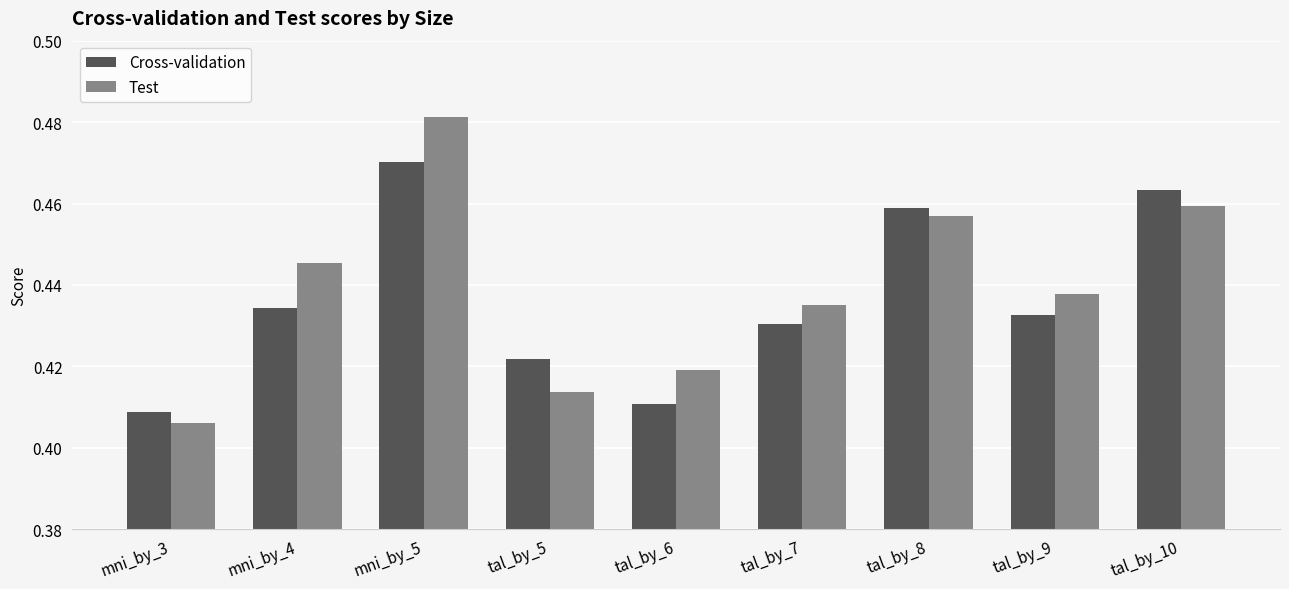

List the series in order of their overall mean, highest first.

Test, Cross-validation